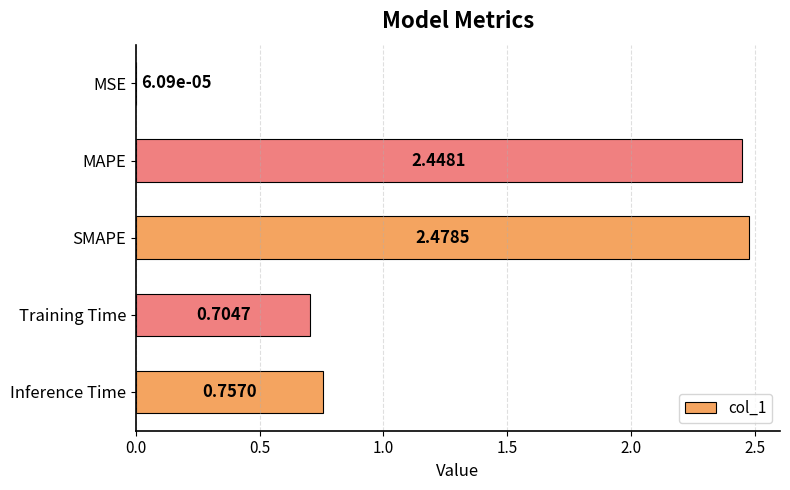

At which category does the chart reach its peak across all series?

SMAPE